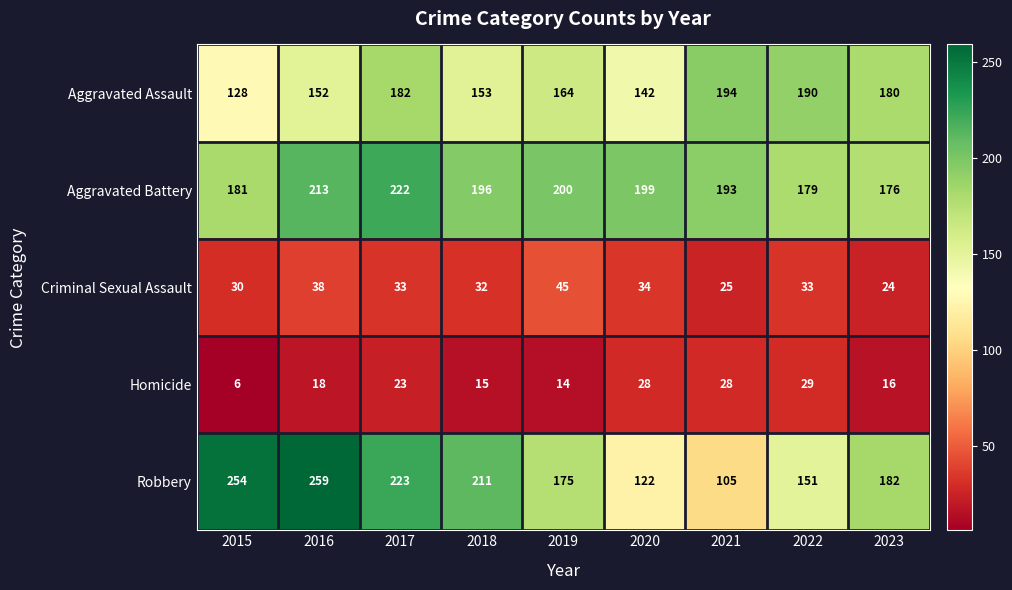

Which series has the widest spread of values?

Robbery